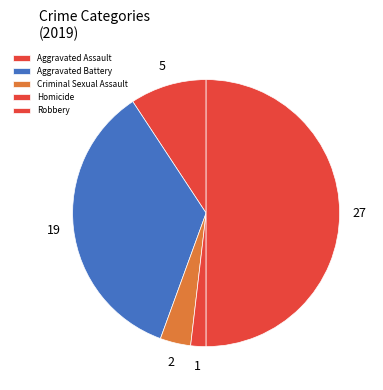

Which category has the biggest portion of the pie?

Robbery